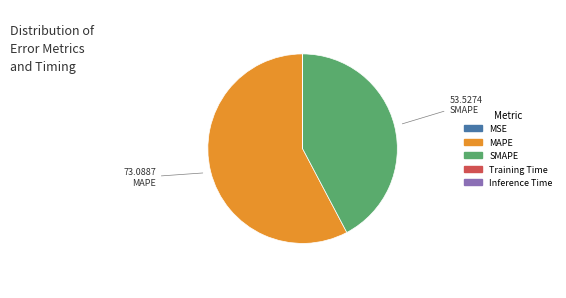

Which category has the biggest portion of the pie?

MAPE